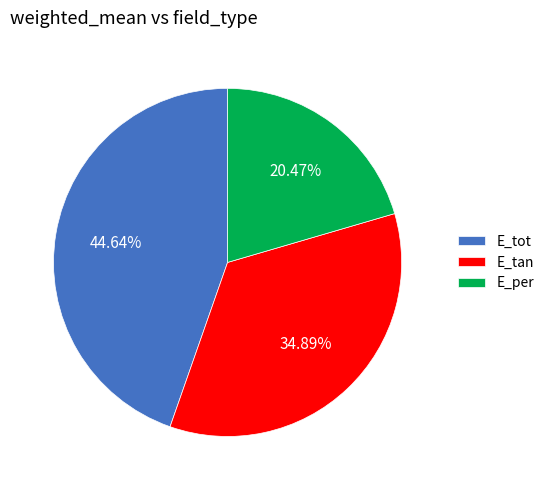

Combined, what portion of the pie is E_tot and E_per?

65.1%